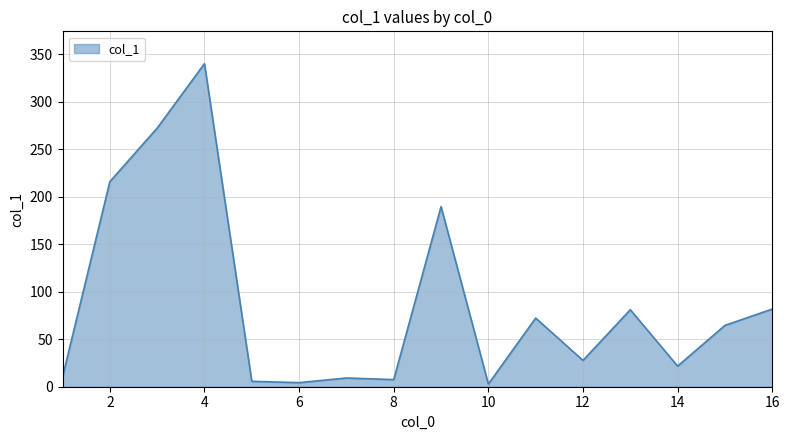

What is the difference between the maximum and minimum values?

337.5